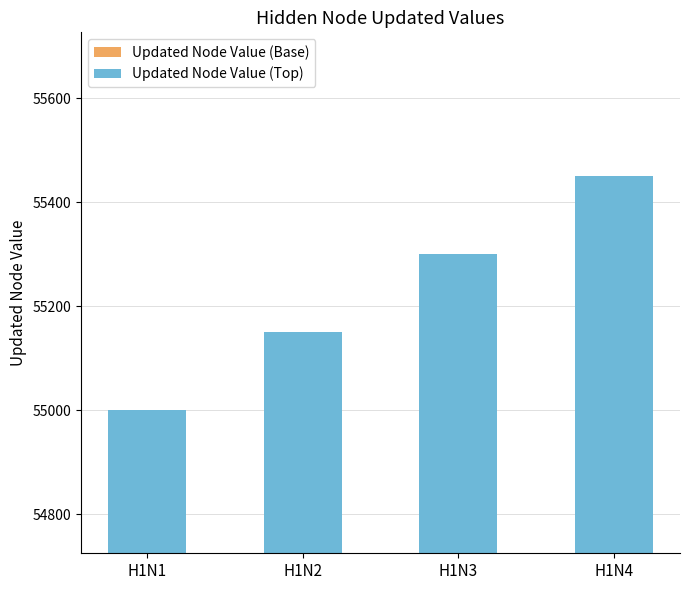

What is the sum of the Updated Node Value (Base) values at H1N3 and H1N2?

88360.0